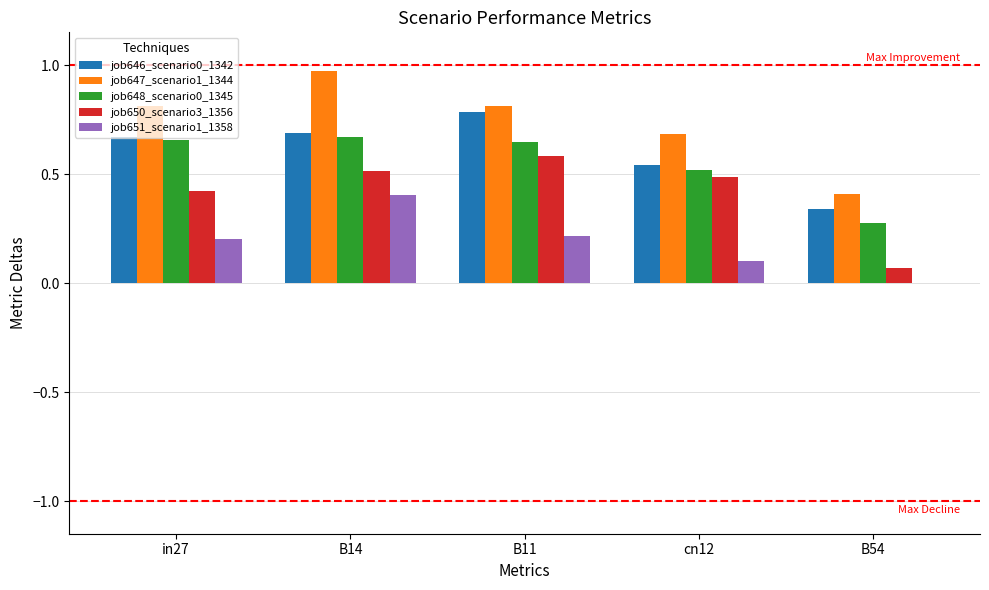

The value of job651_scenario1_1358 at B54 is 0.2. True or false?

False